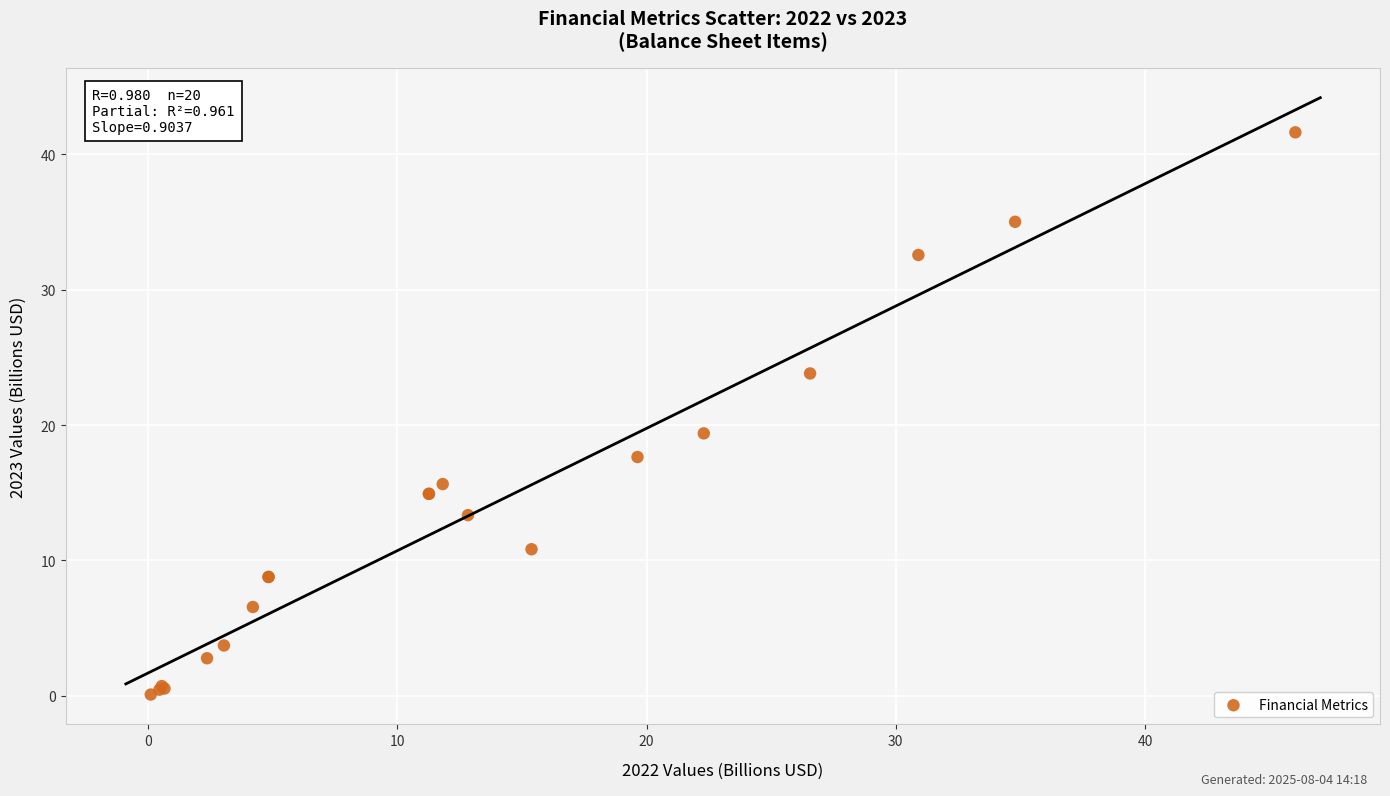

What Y value in the scatter plot is closest to 20?

19.4